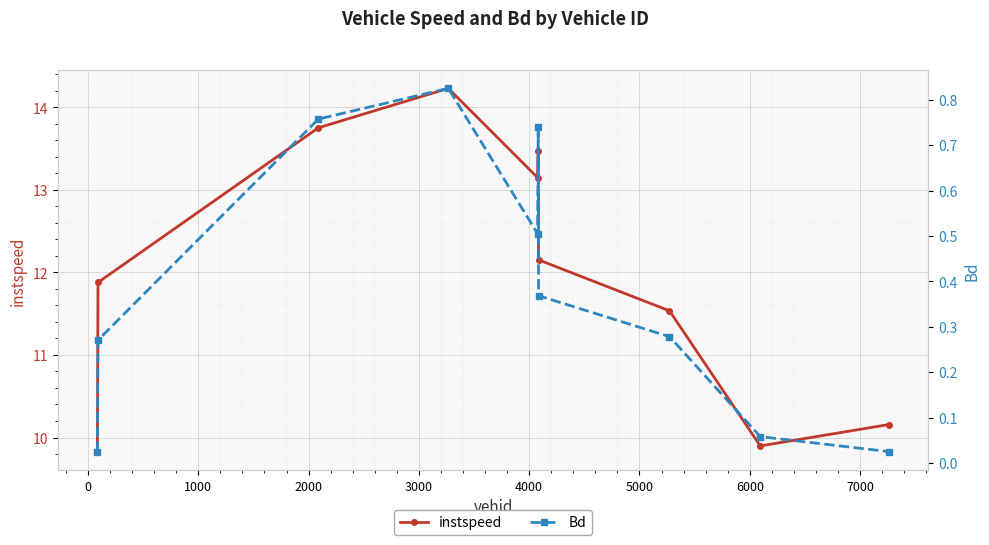

Which series has the largest range (max minus min)?

instspeed